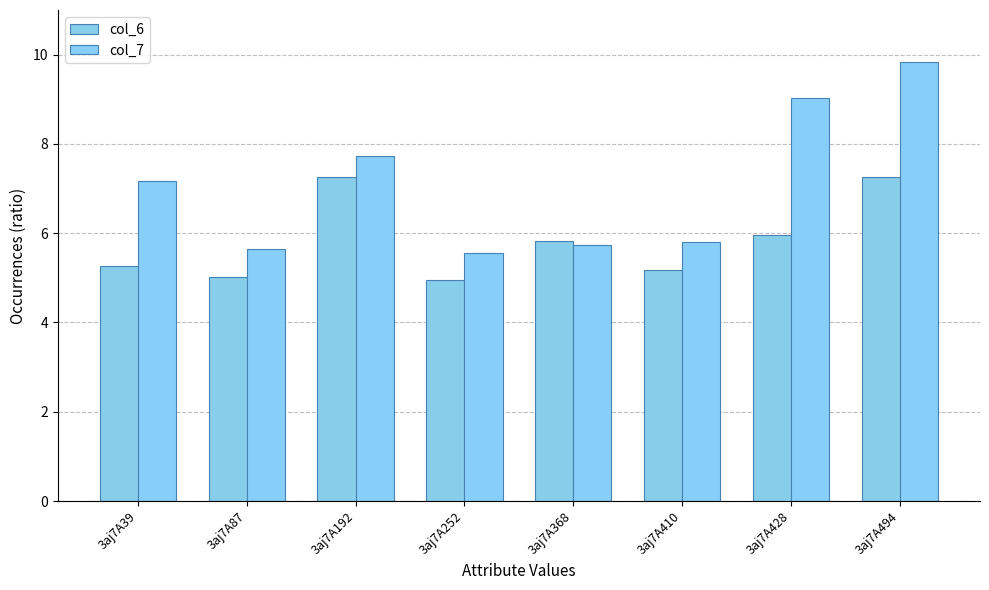

Rank the series by their maximum value, from highest to lowest.

col_7, col_6